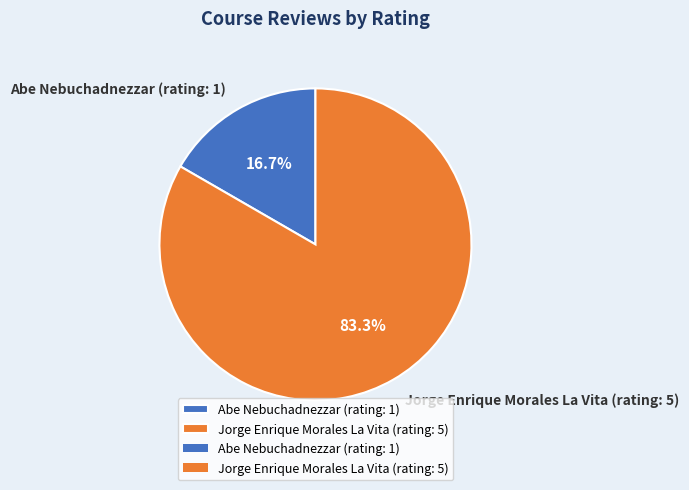

Does Jorge Enrique Morales La Vita (rating: 5) account for over 50% of the chart?

Yes